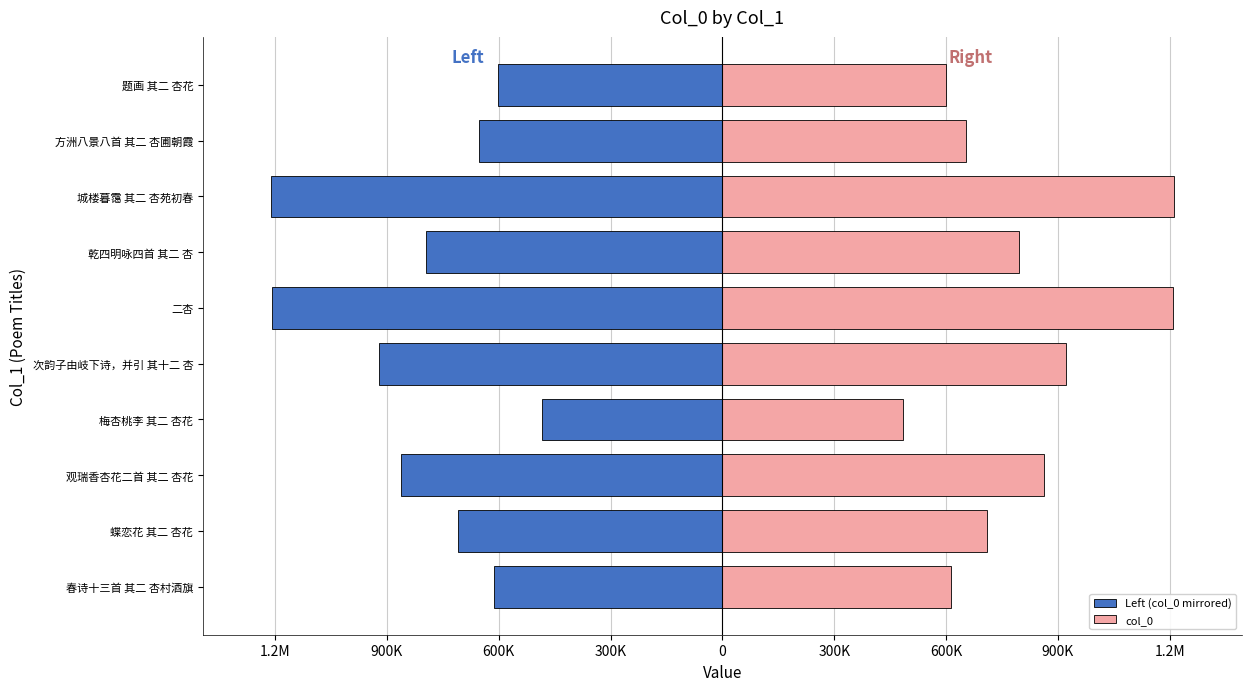

How many bars are there in total?

20